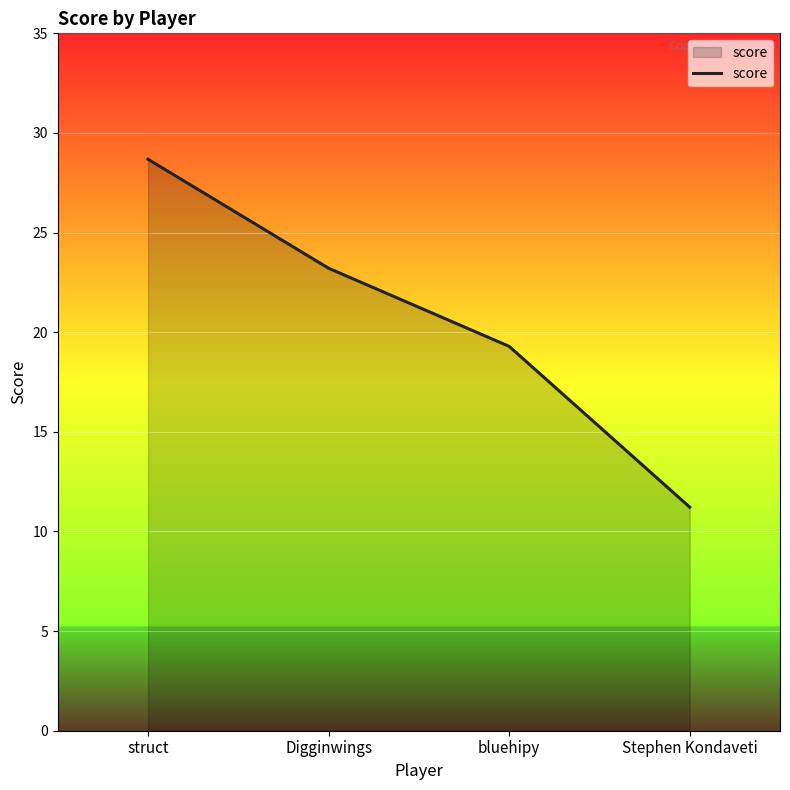

Reading left to right, transcribe all the data shown in this chart.

28.7	23.2	19.3	11.2